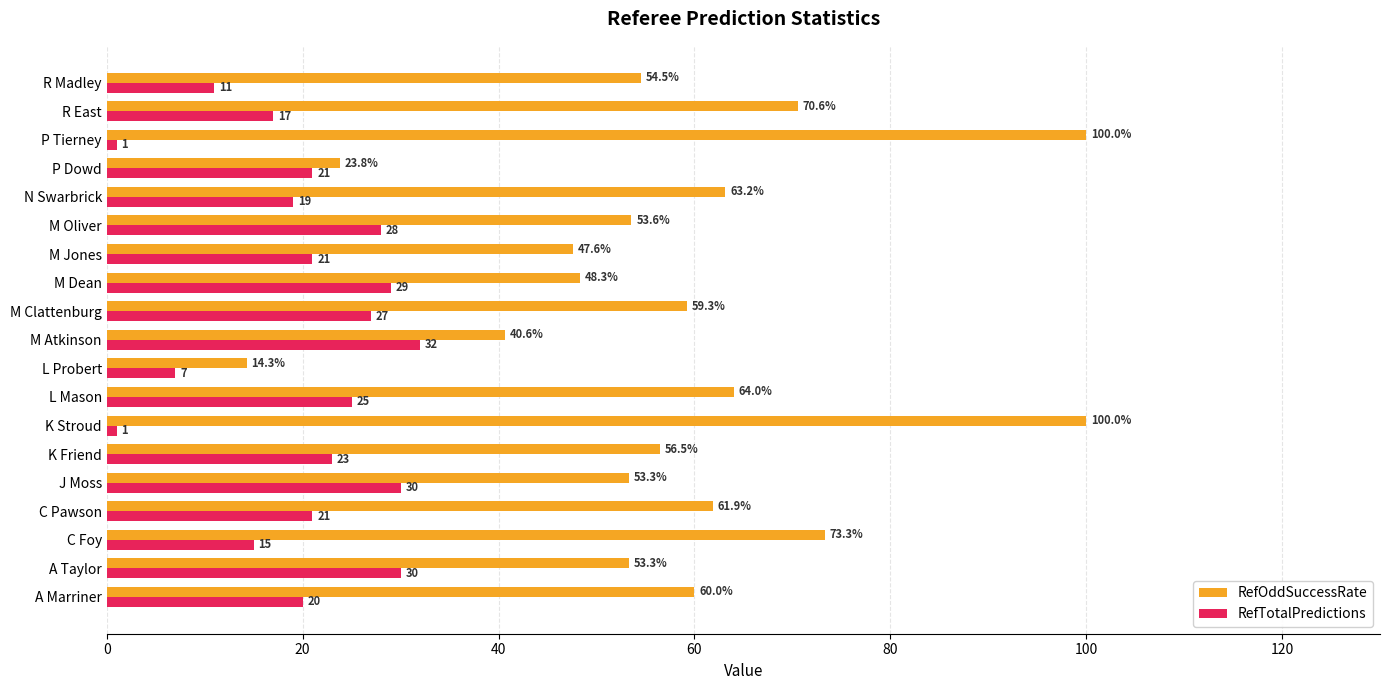

What are all the series names shown in the legend?

RefOddSuccessRate, RefTotalPredictions